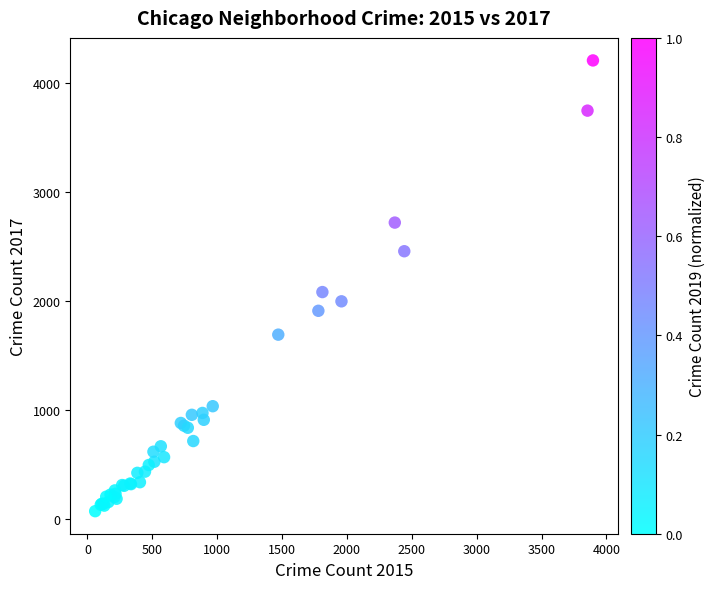

What Y value in the scatter plot is closest to 2141?

2084